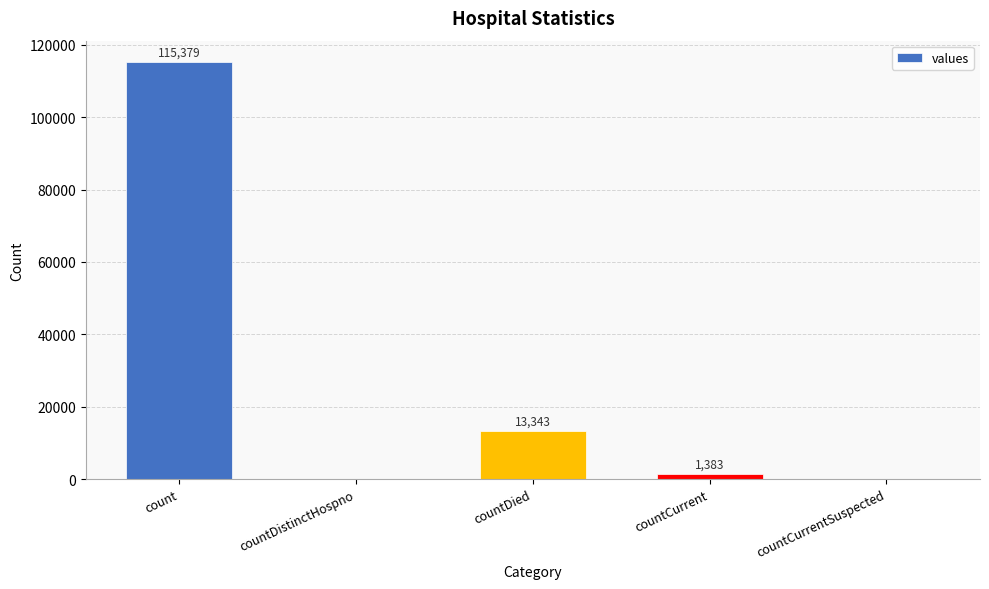

What is the change in value from count to countCurrent?

-113996